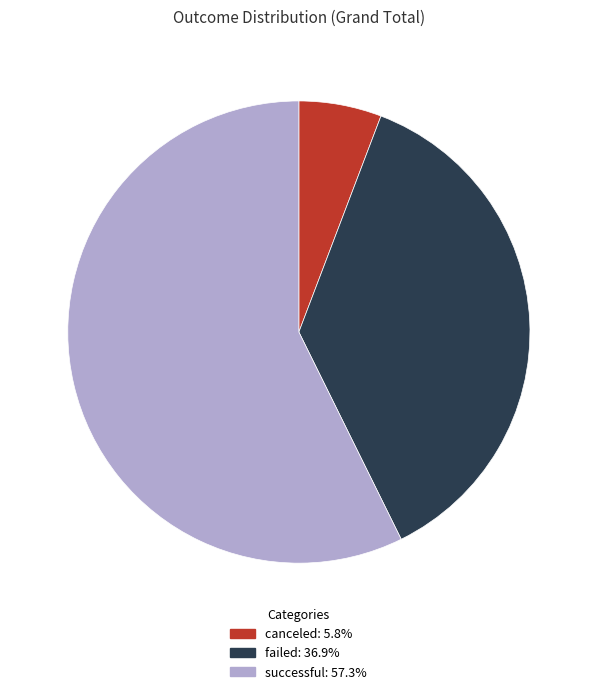

Which category has the biggest portion of the pie?

successful